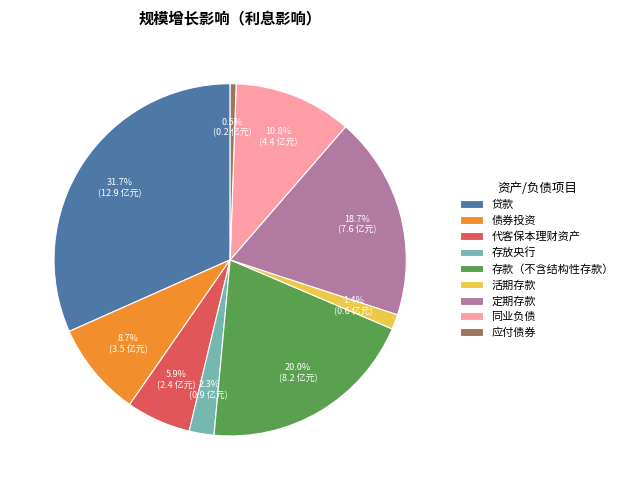

Is 定期存款 the majority of the pie?

No